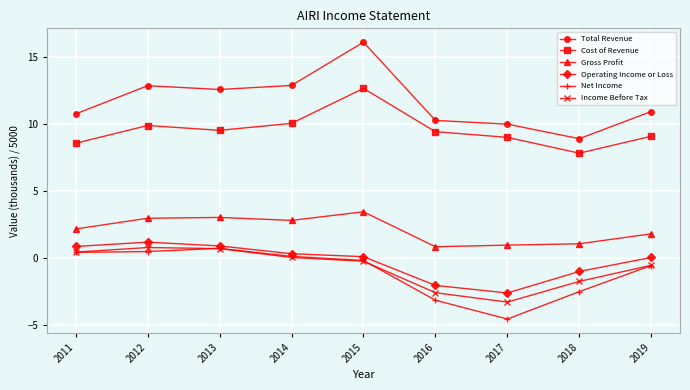

Is it true that Operating Income or Loss equals -2.6 at 2017?

True